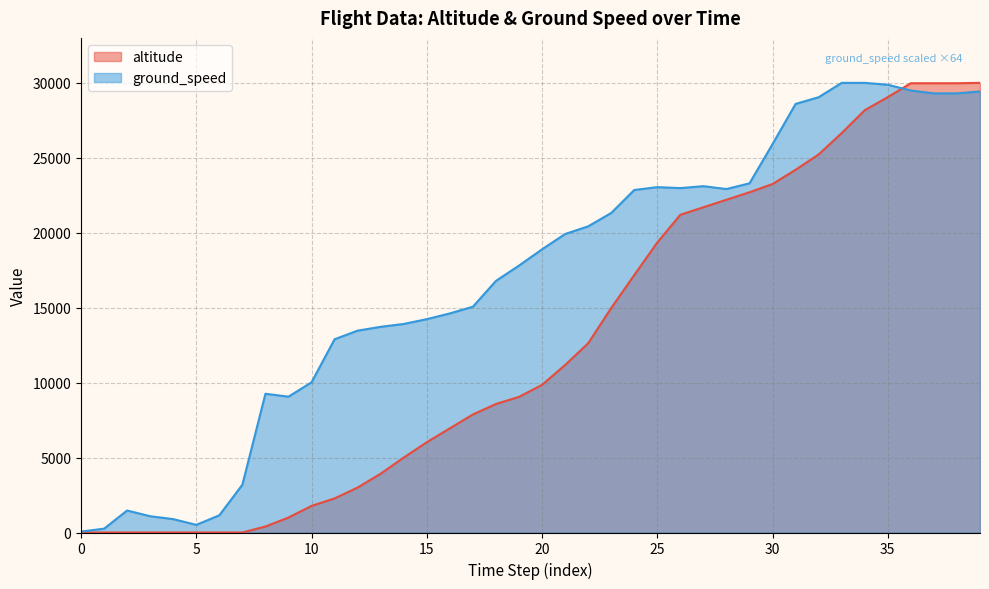

The value of altitude at 15 is 8474.6. True or false?

False